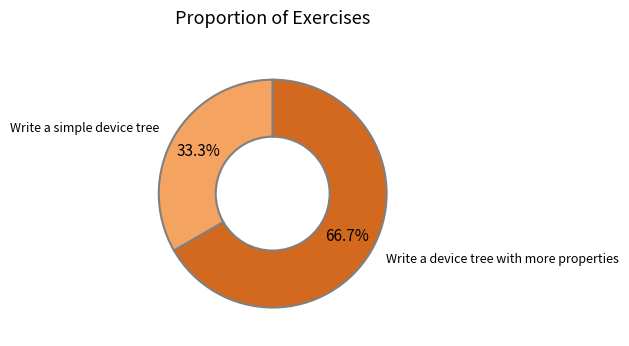

To the nearest percent, what is the difference between the Write a simple device tree and Write a device tree with more properties slice percentages?

33%